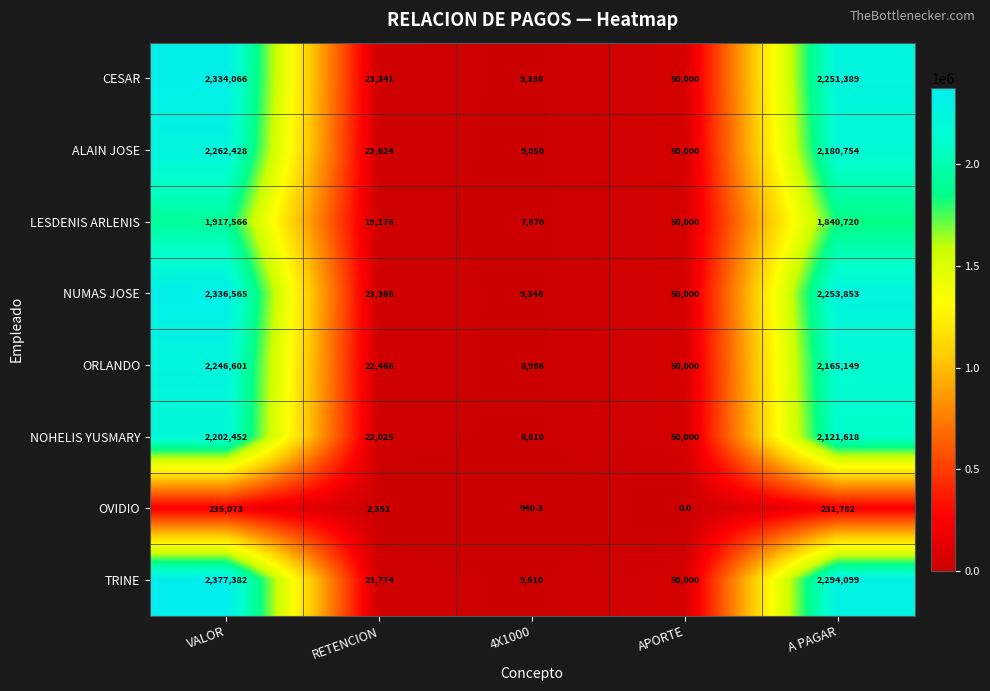

Rank the series by their maximum value, from highest to lowest.

TRINE, NUMAS JOSE, CESAR, ALAIN JOSE, ORLANDO, NOHELIS YUSMARY, LESDENIS ARLENIS, OVIDIO